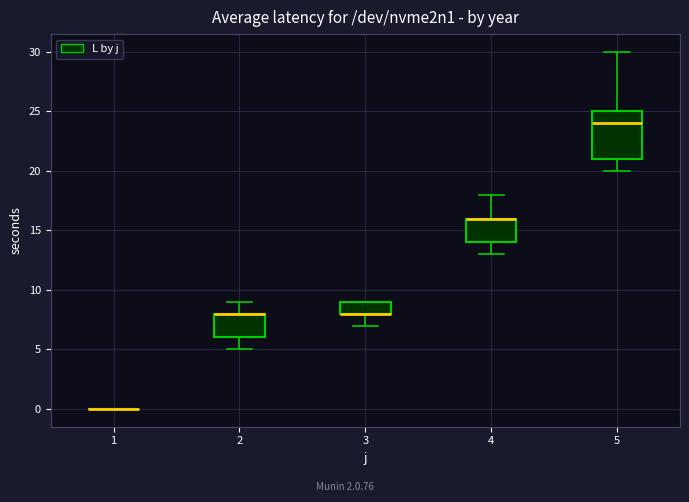

Reading left to right, read every box against the y-axis: the position of its median line, the range the box covers, and the ends of its whiskers. The values are not printed on the chart, so give them approximately, as read against the axis.

1: box collapsed to a line at 0, whiskers 0 to 0
2: median 8 (drawn on the box's upper edge), box 6 to 8, whiskers 5 to 9
3: median 8 (drawn on the box's lower edge), box 8 to 9, whiskers 7 to 9
4: median 16 (drawn on the box's upper edge), box 14 to 16, whiskers 13 to 18
5: median 24, box 21 to 25, whiskers 20 to 30